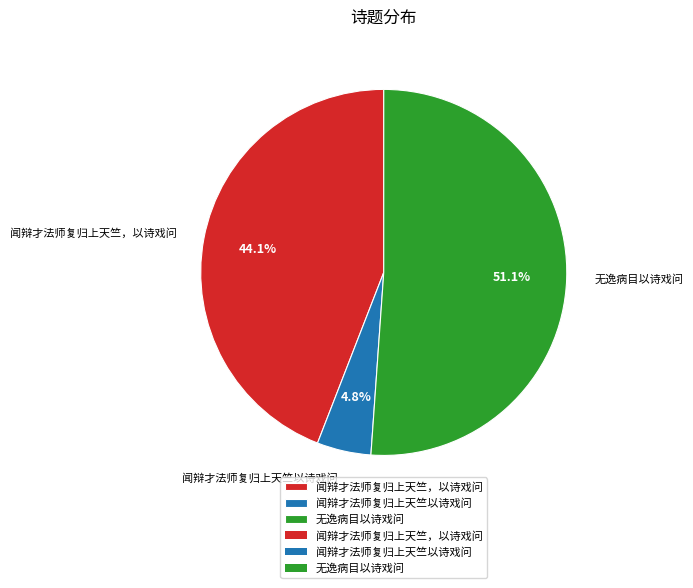

The 闻辩才法师复归上天竺以诗戏问 slice represents 5% of the pie. True or false?

True